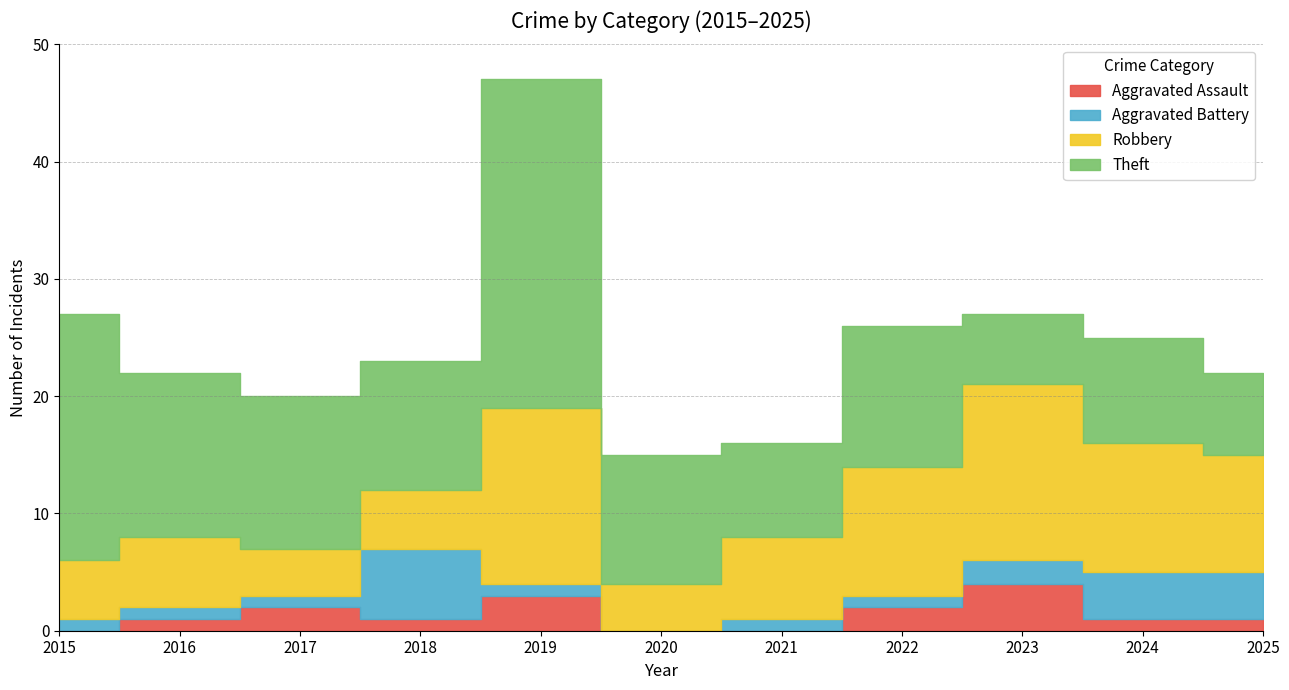

After their last crossing, which series has the higher values: Aggravated Battery or Aggravated Assault?

Aggravated Battery